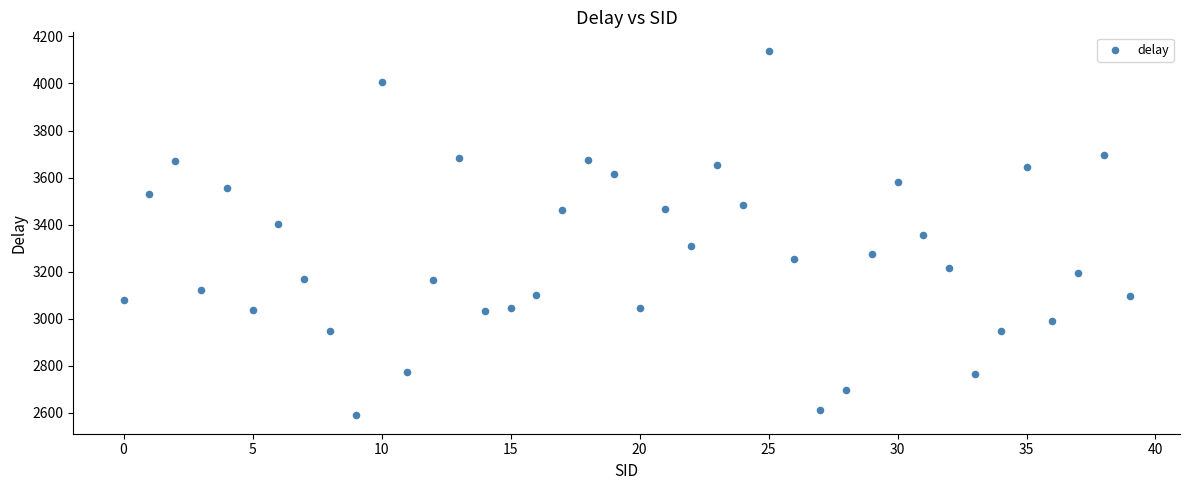

What is the range of Y values (max minus min)?

1550.6